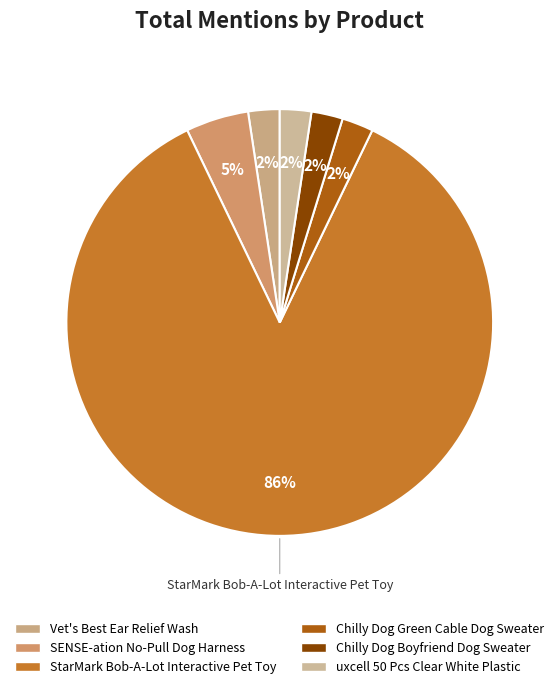

Between uxcell 50 Pcs Clear White Plastic and Chilly Dog Boyfriend Dog Sweater, which is larger?

uxcell 50 Pcs Clear White Plastic